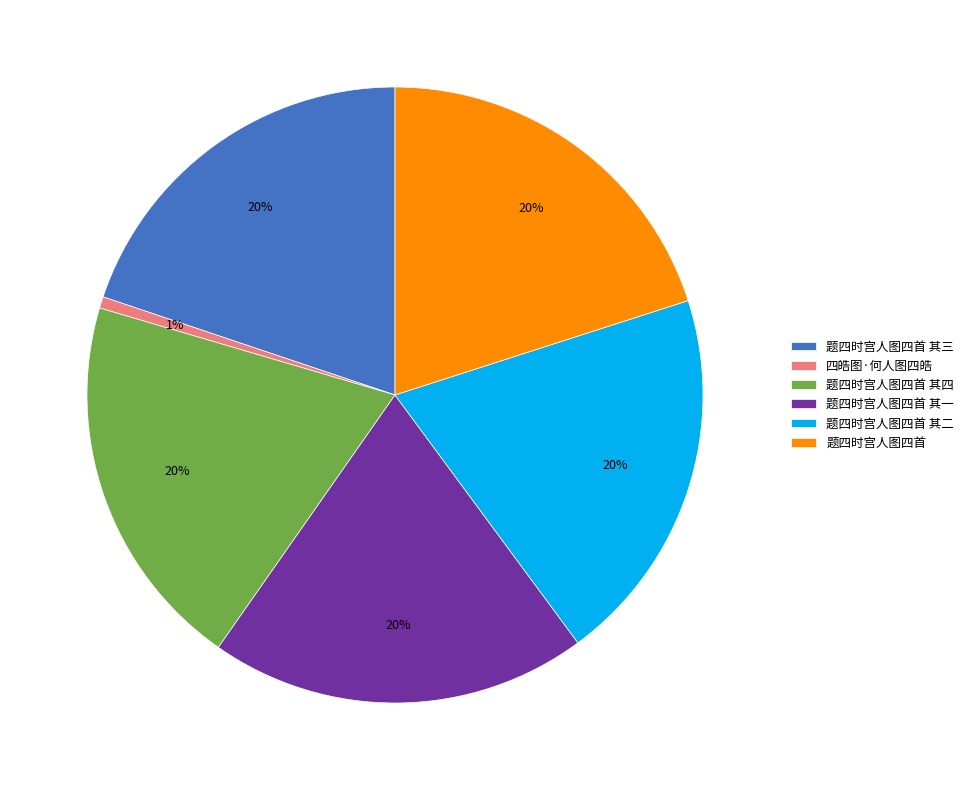

Is the sum of 题四时宫人图四首 and 题四时宫人图四首 其二 greater than half?

No